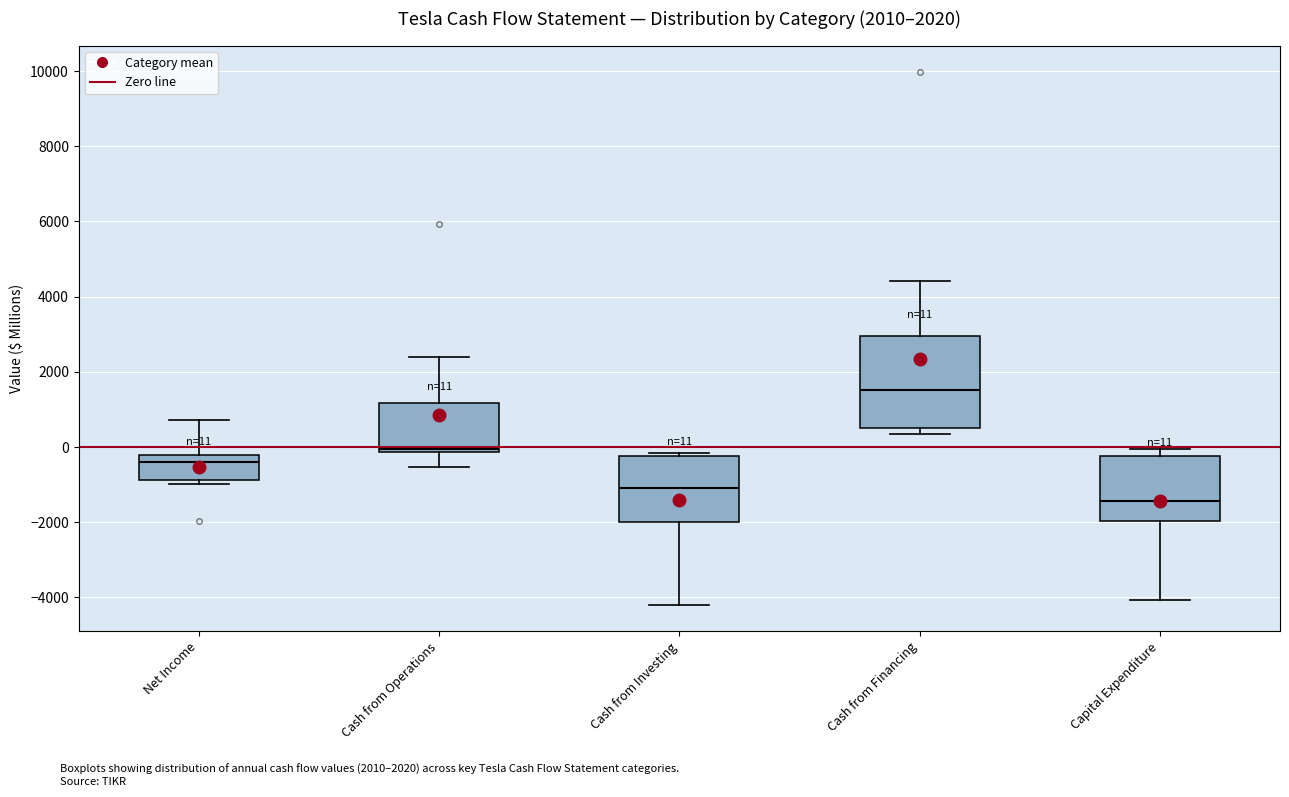

Which box has the highest median line?

Cash from Financing